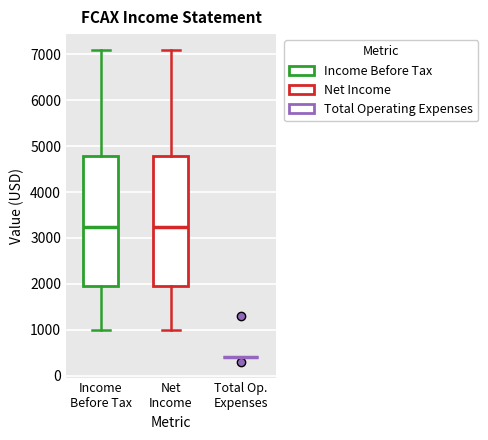

Where does the median line of the box for Income Before Tax sit on the y-axis? The values are not printed on the chart, so give them approximately, as read against the axis.

3300